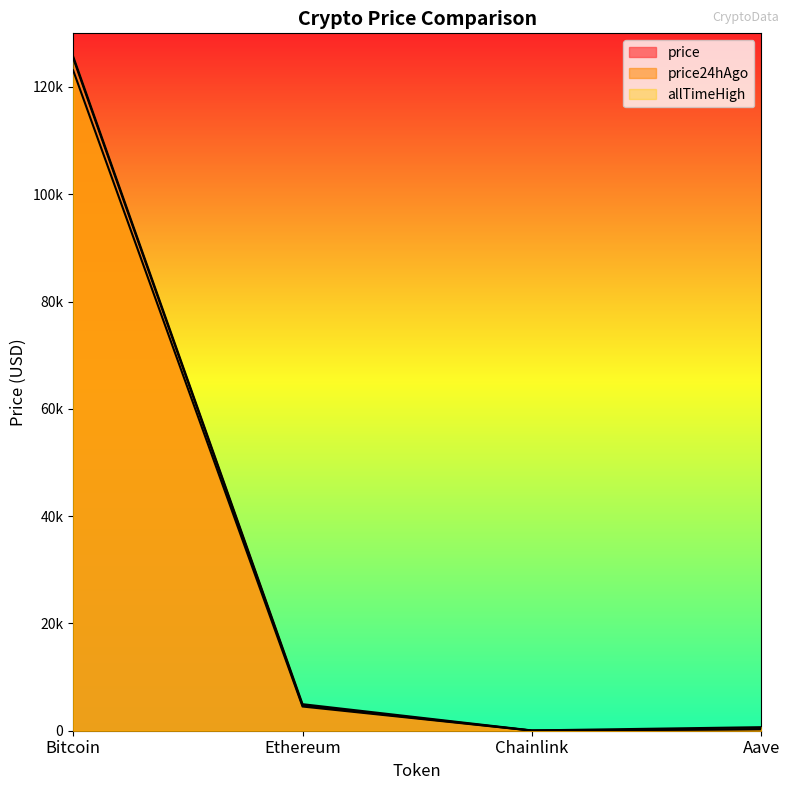

The value of allTimeHigh at Bitcoin is 36341.4. True or false?

False